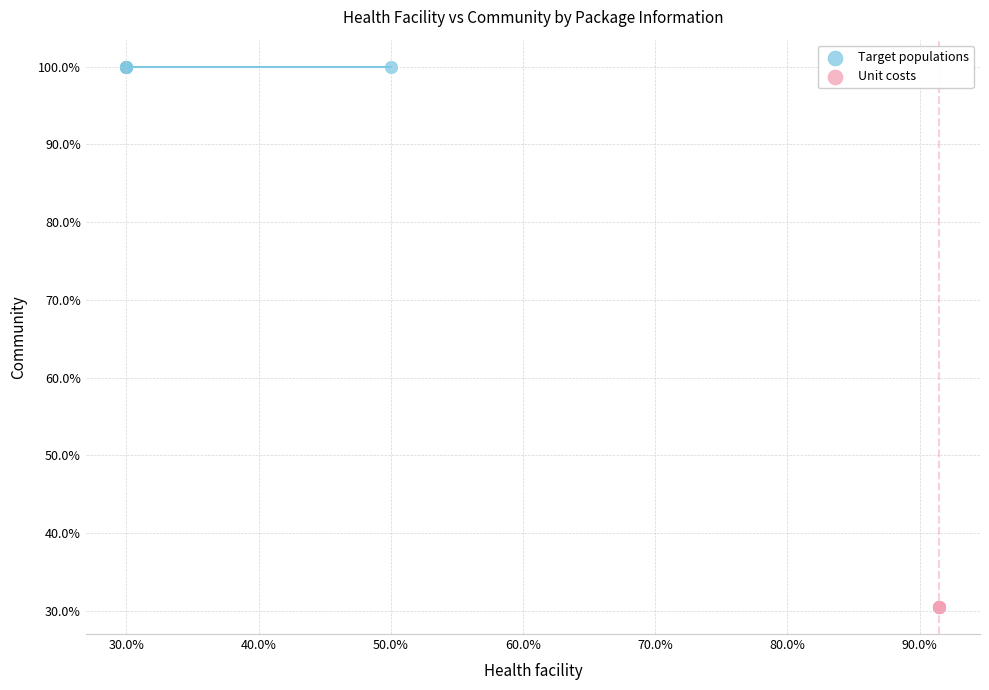

What are all the series names shown in the legend?

Target populations, Unit costs